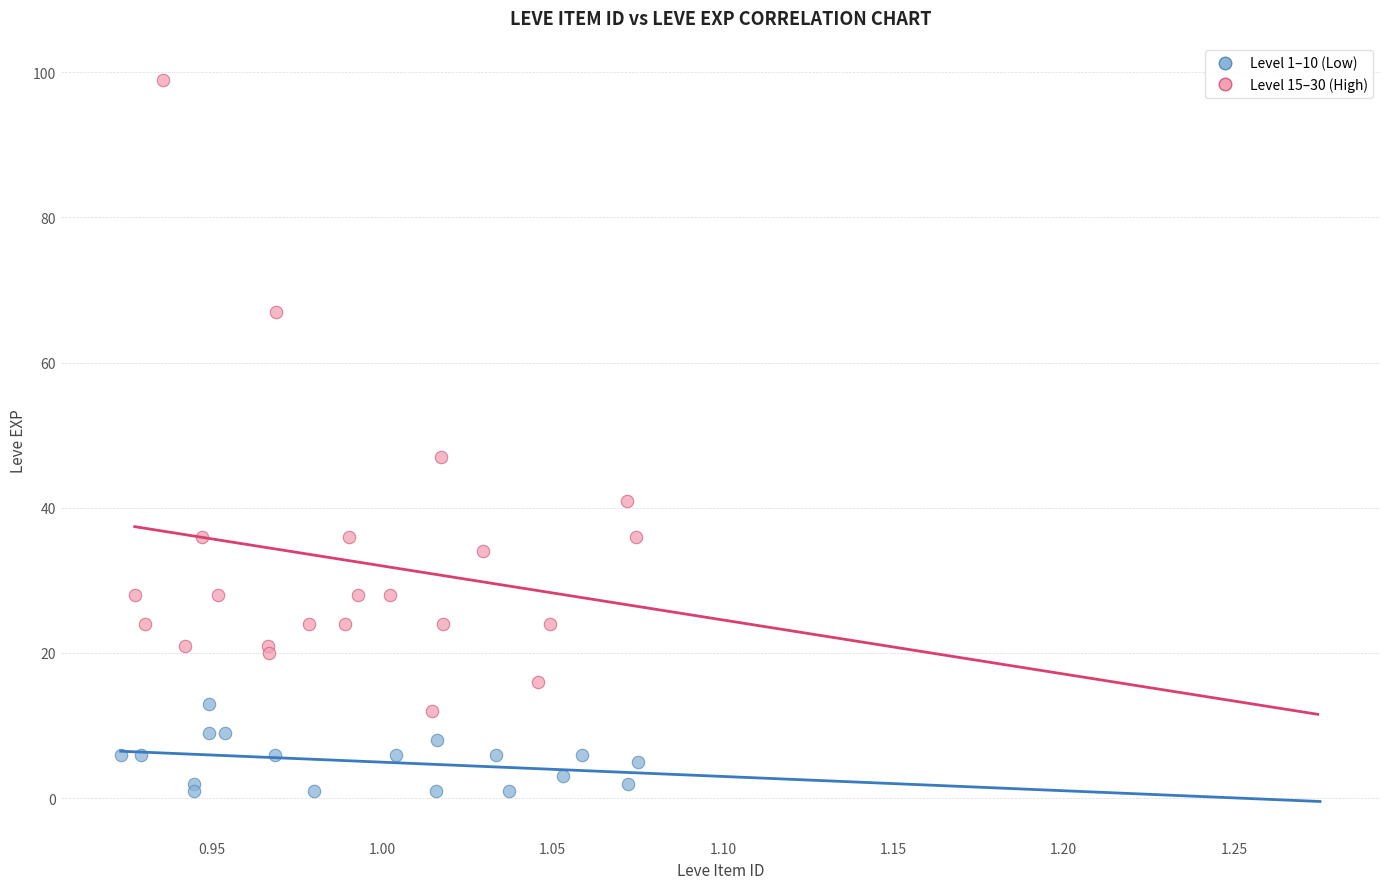

Which series reaches the minimum Y coordinate?

Level 1–10 (Low)